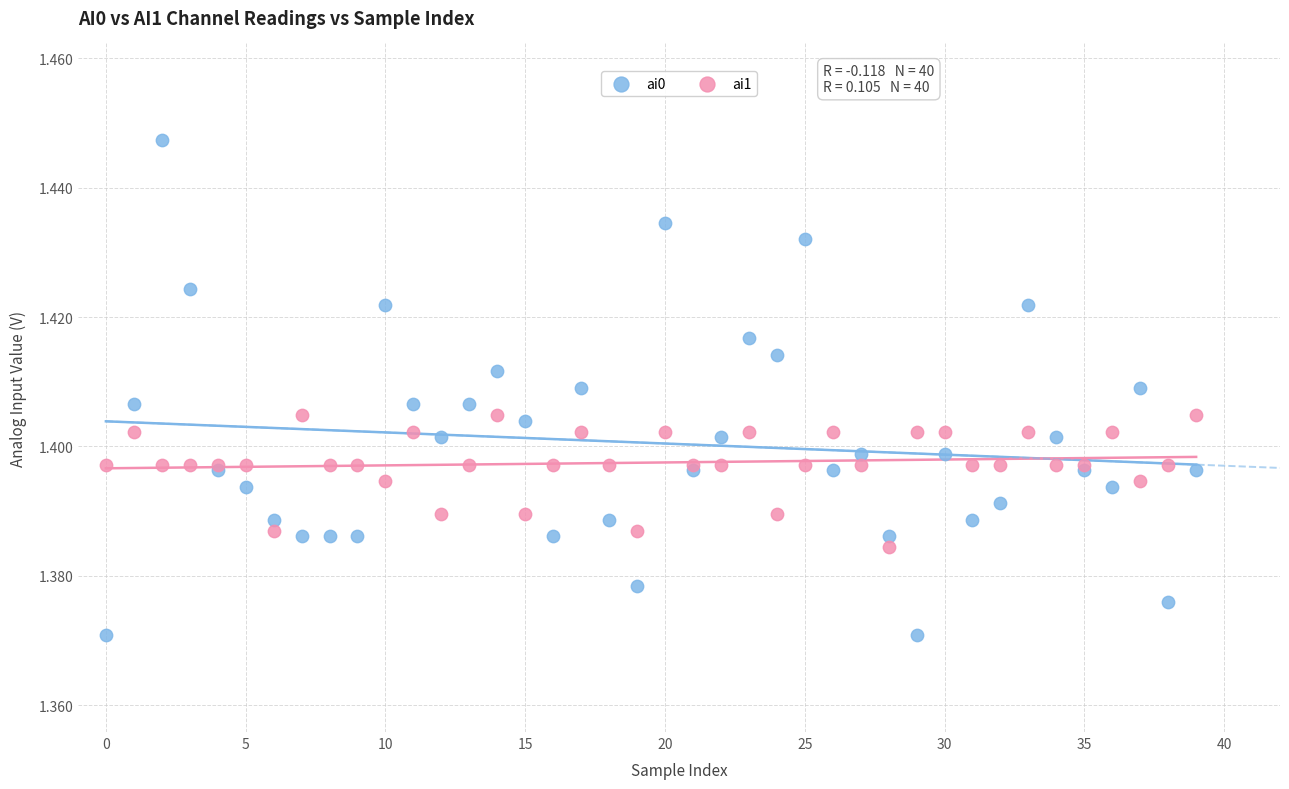

Which series reaches the maximum Y coordinate?

ai0